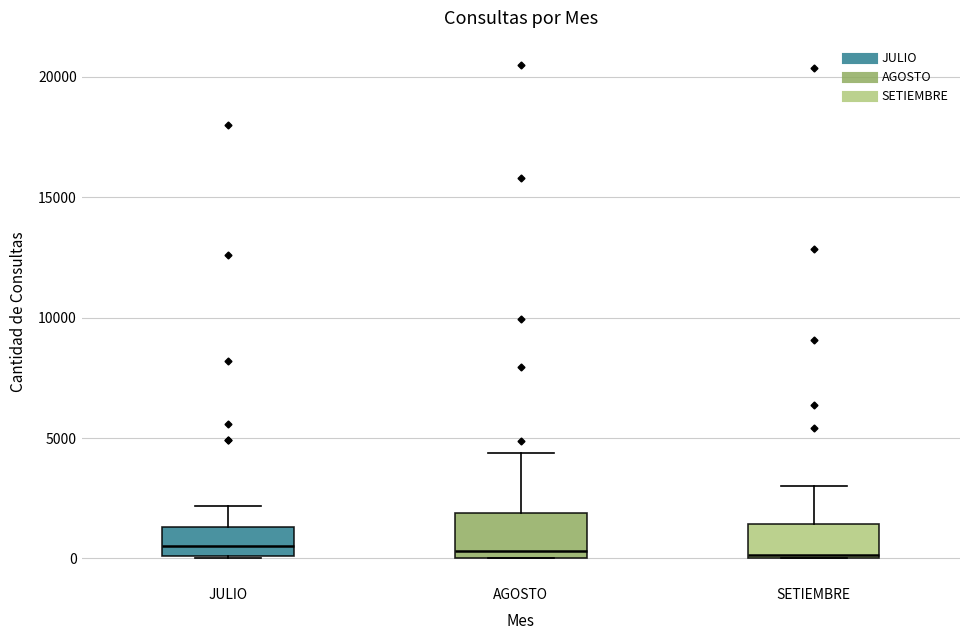

Reading left to right, read every box against the y-axis: the position of its median line, the range the box covers, and the ends of its whiskers. The values are not printed on the chart, so give them approximately, as read against the axis.

JULIO: median 500, box 0 to 1500, whiskers 0 to 2000
AGOSTO: median 500, box 0 to 2000, whiskers 0 to 4500
SETIEMBRE: median 0 (just above the box's lower edge), box 0 to 1500, whiskers 0 to 3000